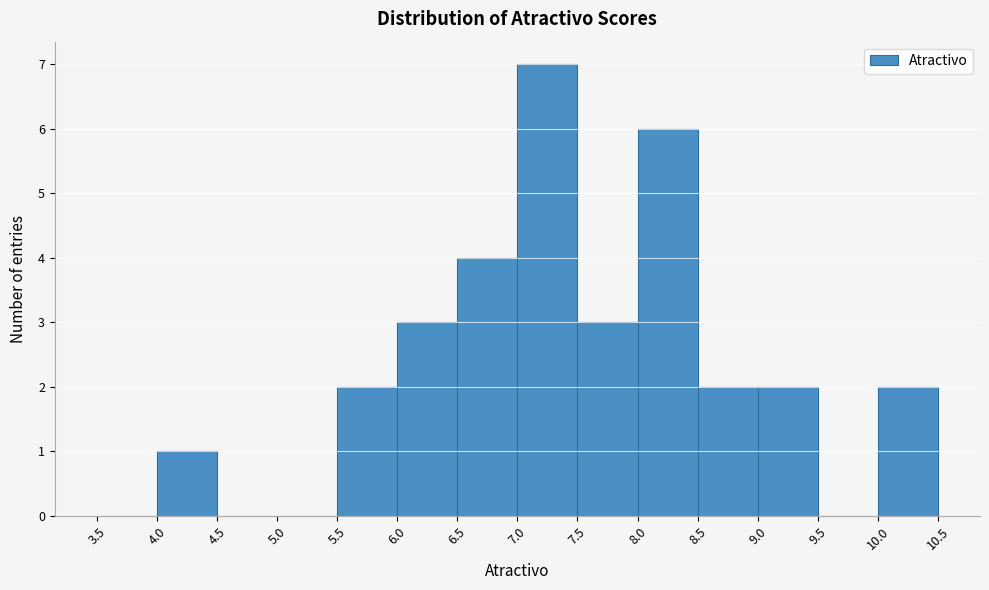

How tall is the bar that spans 5.5 to 6.0 on the x-axis? The values are not printed on the chart, so give them approximately, as read against the axis.

2